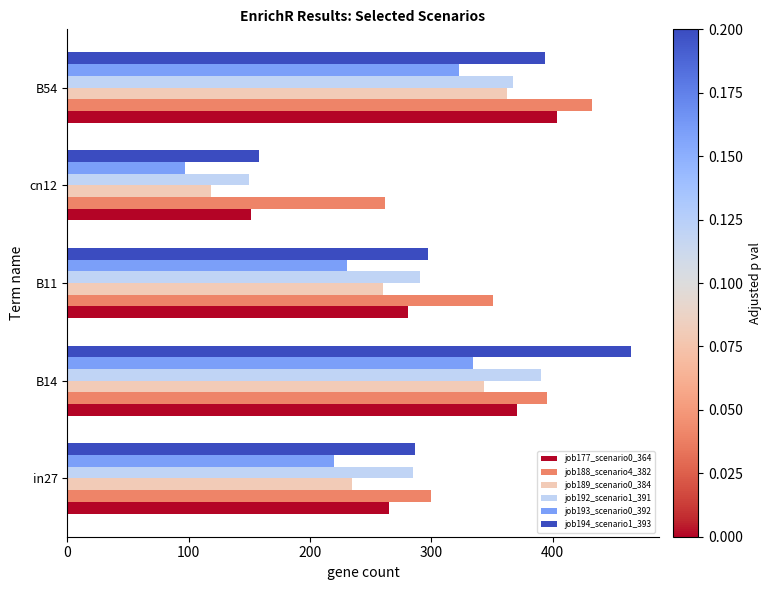

Count the number of categories in the chart.

5